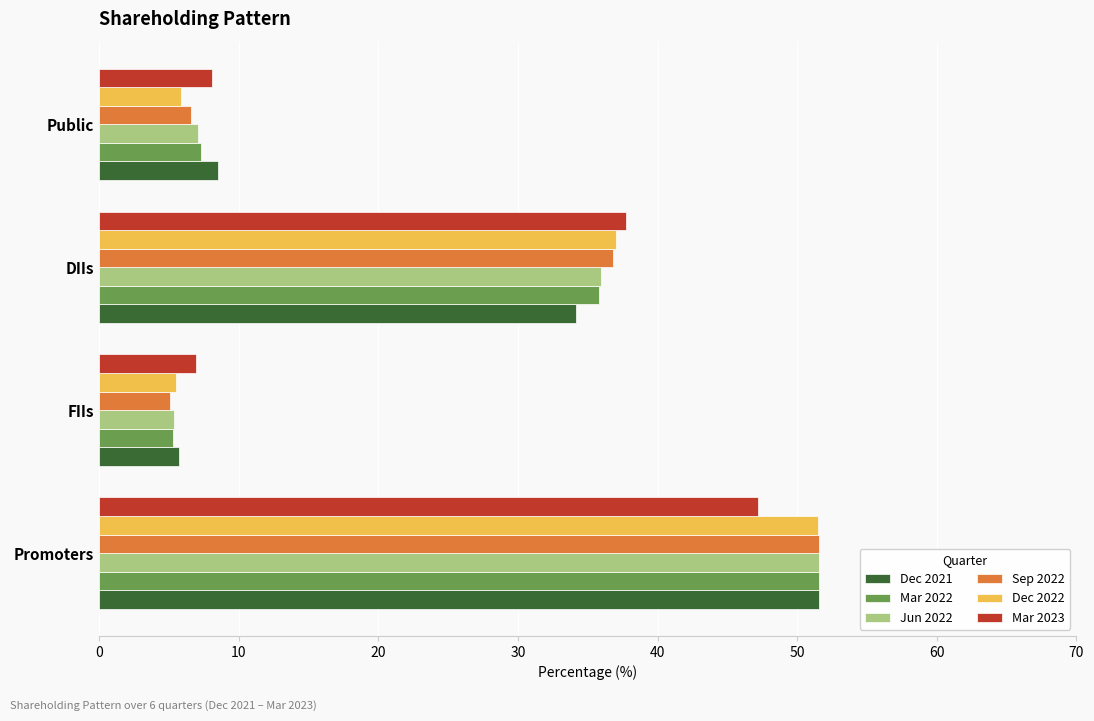

What is the sum of all Jun 2022 values?

100.0